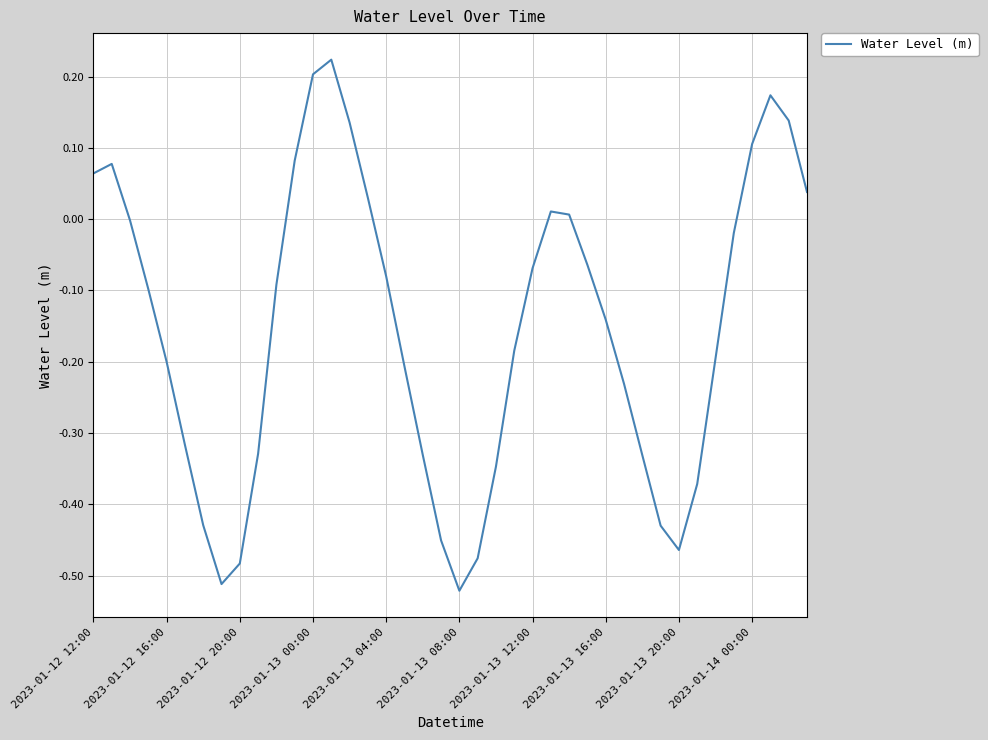

Does the chart have visible grid lines?

Yes